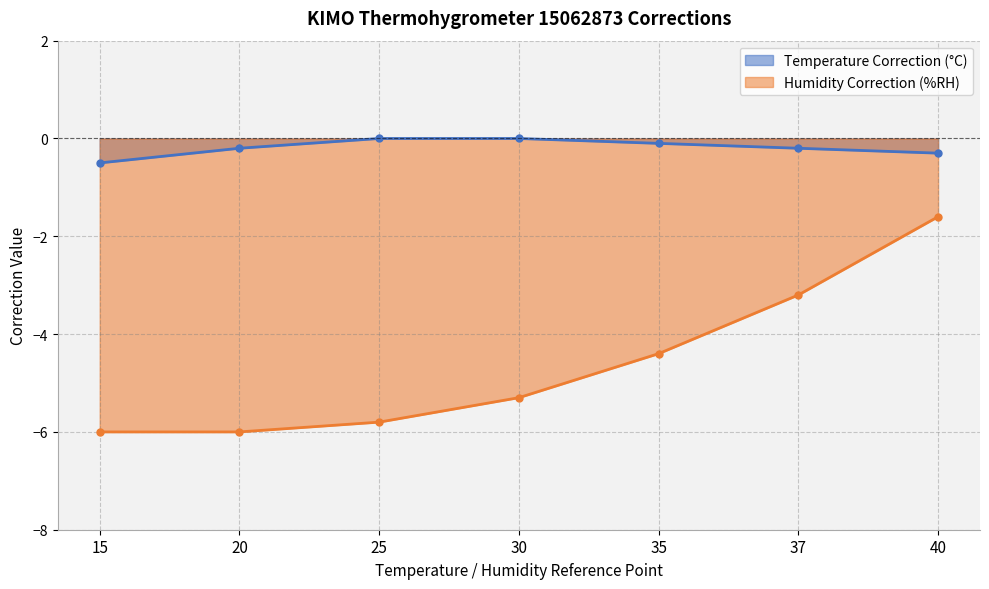

Reading left to right, list all the values displayed in this chart.

Temperature Correction (°C): 15=-0.5	20=-0.2	25=0.0	30=0.0	35=-0.1	37=-0.2	40=-0.3
Humidity Correction (%RH): 15=-6.0	20=-6.0	25=-5.8	30=-5.3	35=-4.4	37=-3.2	40=-1.6